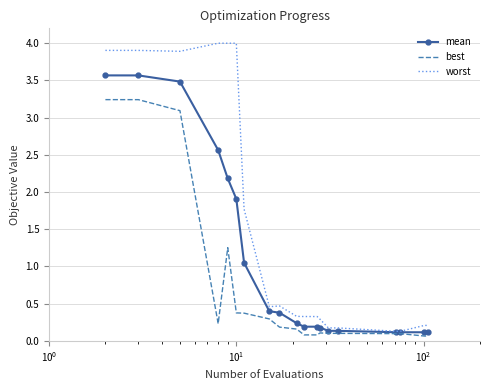

Which series has the largest range (max minus min)?

worst